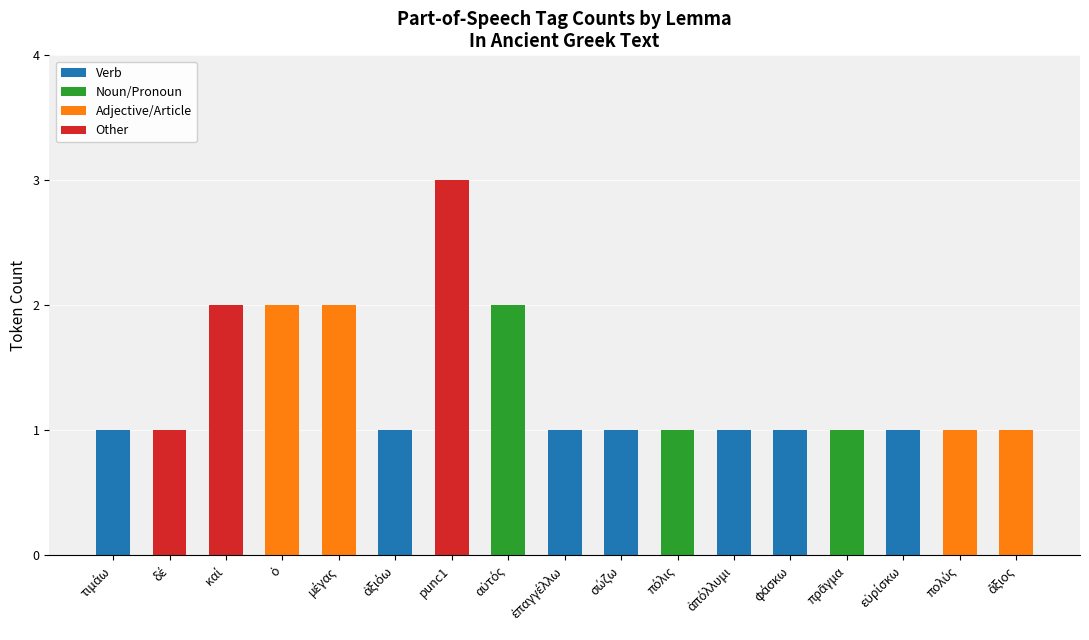

At which category is the sum across all series the highest?

punc1